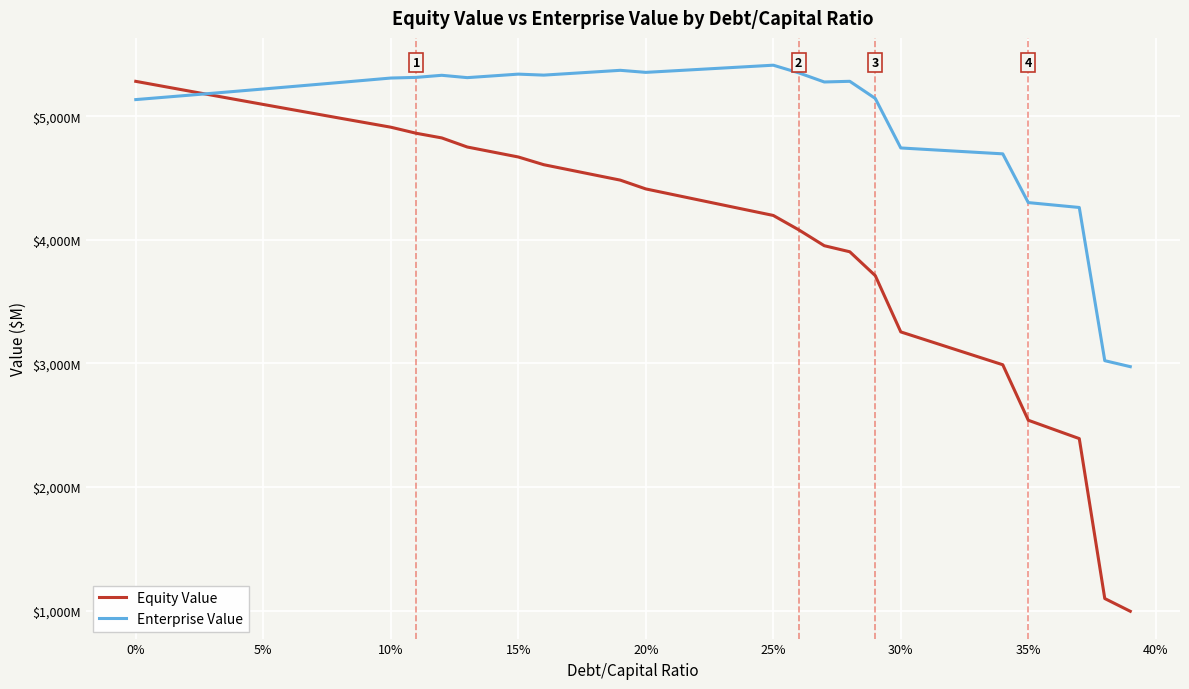

Is this an area chart (filled region under the line)?

No